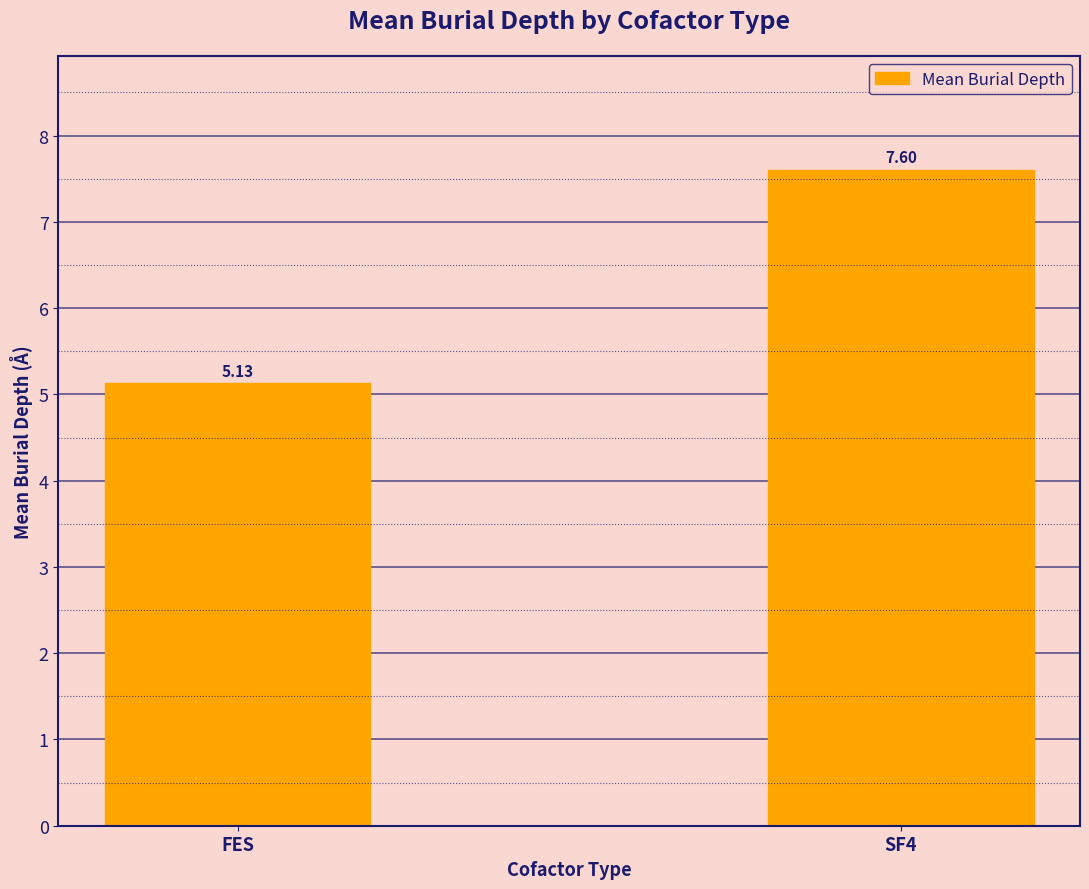

True or false: the data shows 9.0 at FES.

False